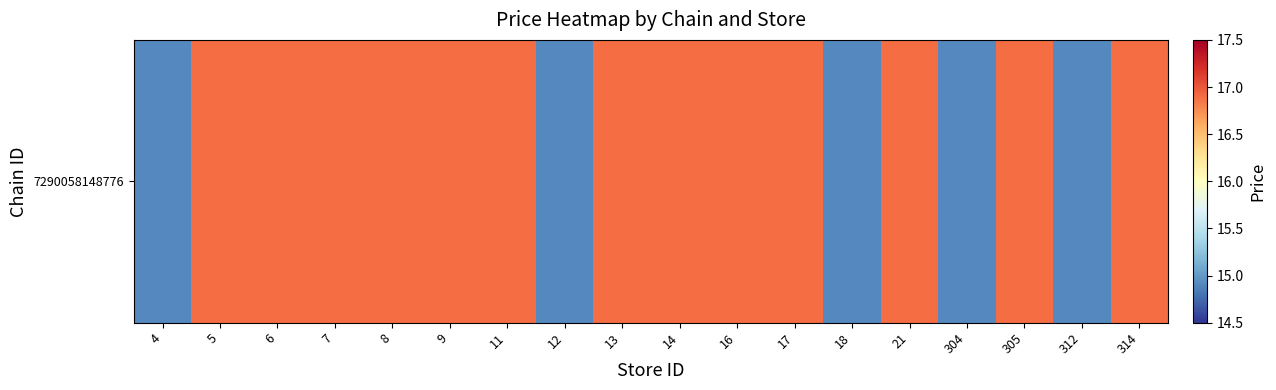

What is the minimum value shown in the chart?

14.9